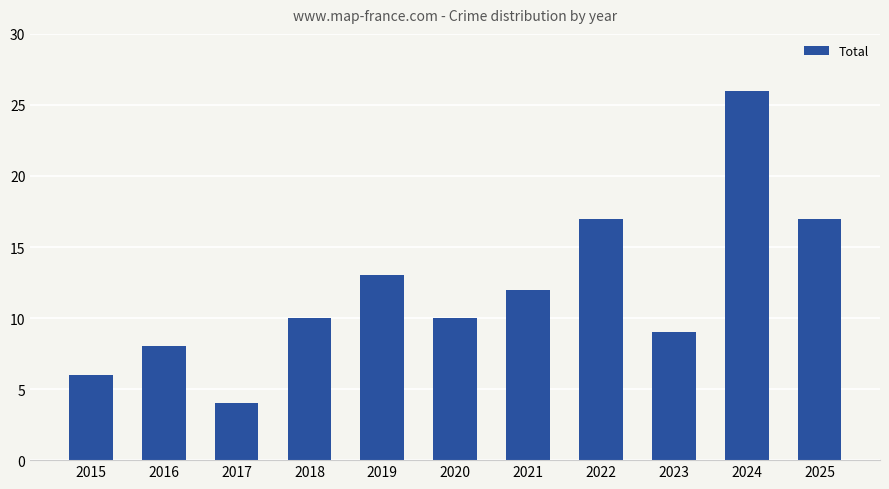

Is it true that the value at 2019 is 13?

True